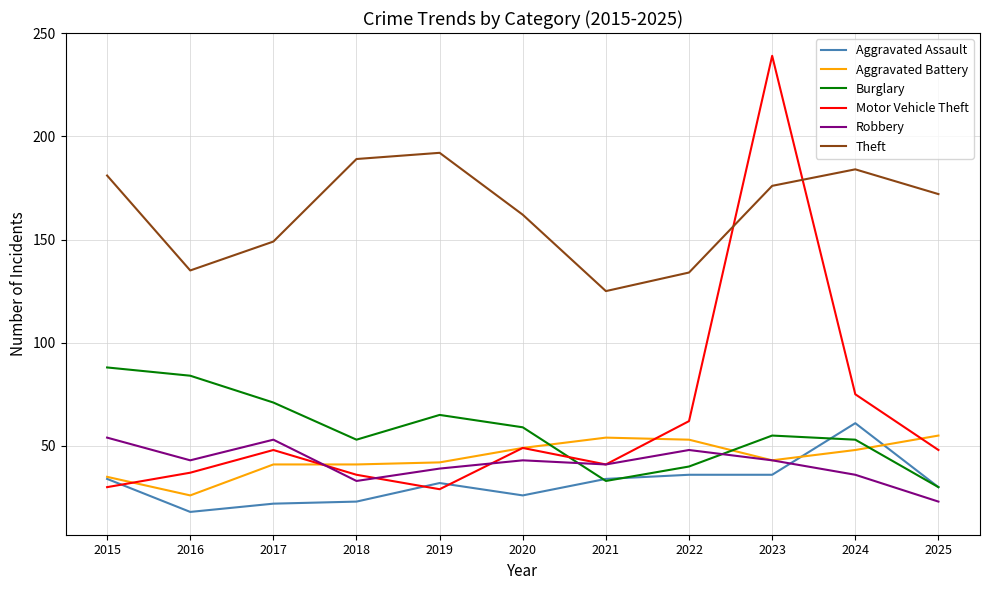

True or false: Theft and Aggravated Battery cross at least once.

False